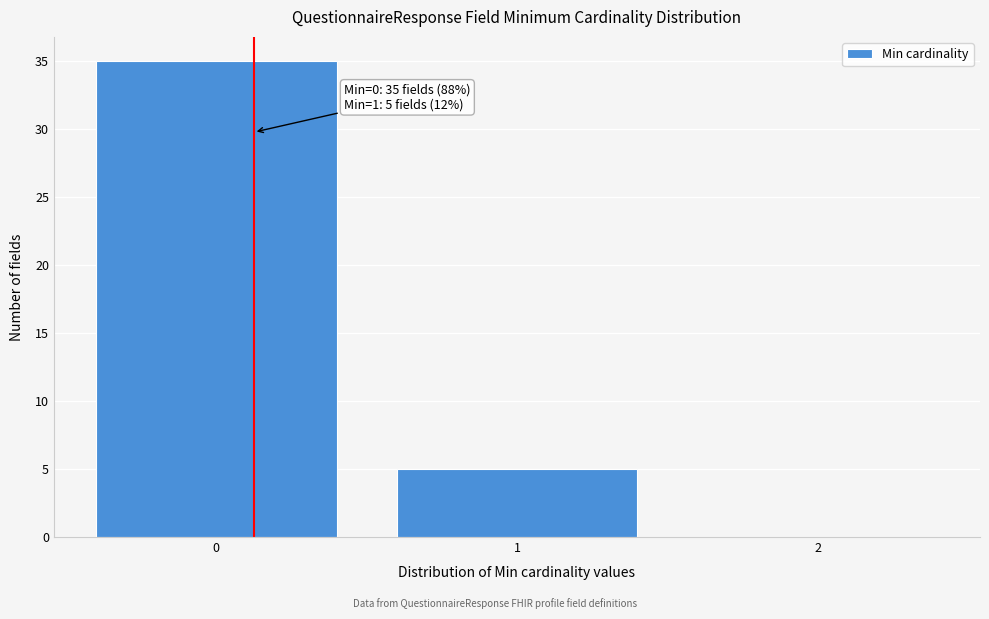

Which range on the x-axis has the tallest bar?

-0.5 to 0.5